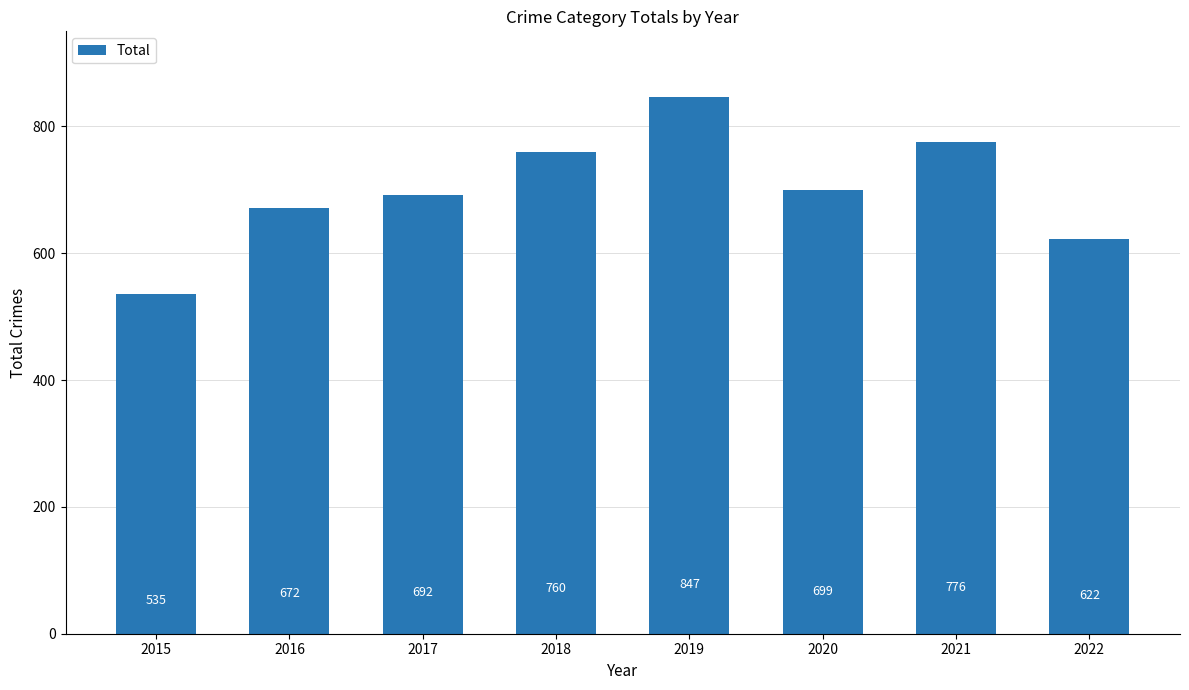

What is the maximum value shown in the chart?

847